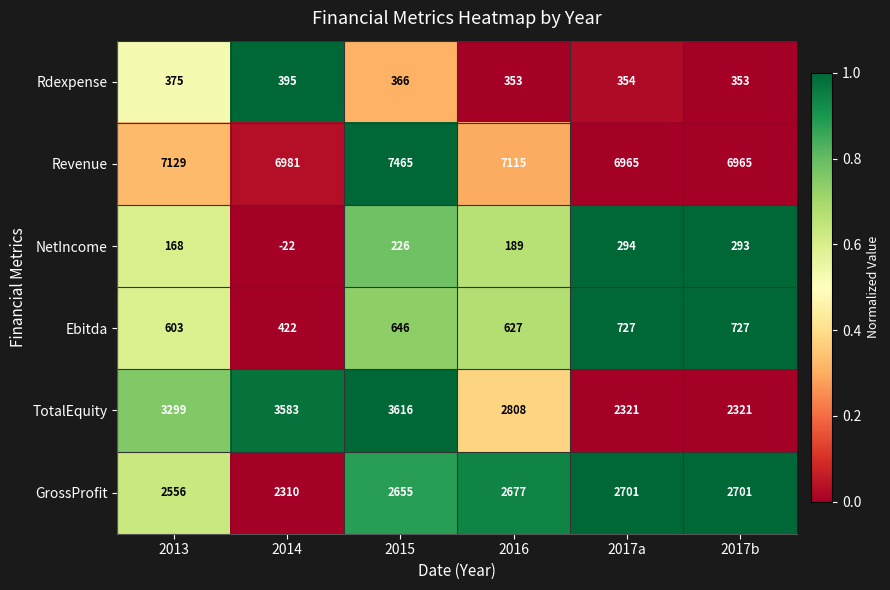

Between 2016 and 2017b, which series saw the biggest shift?

TotalEquity